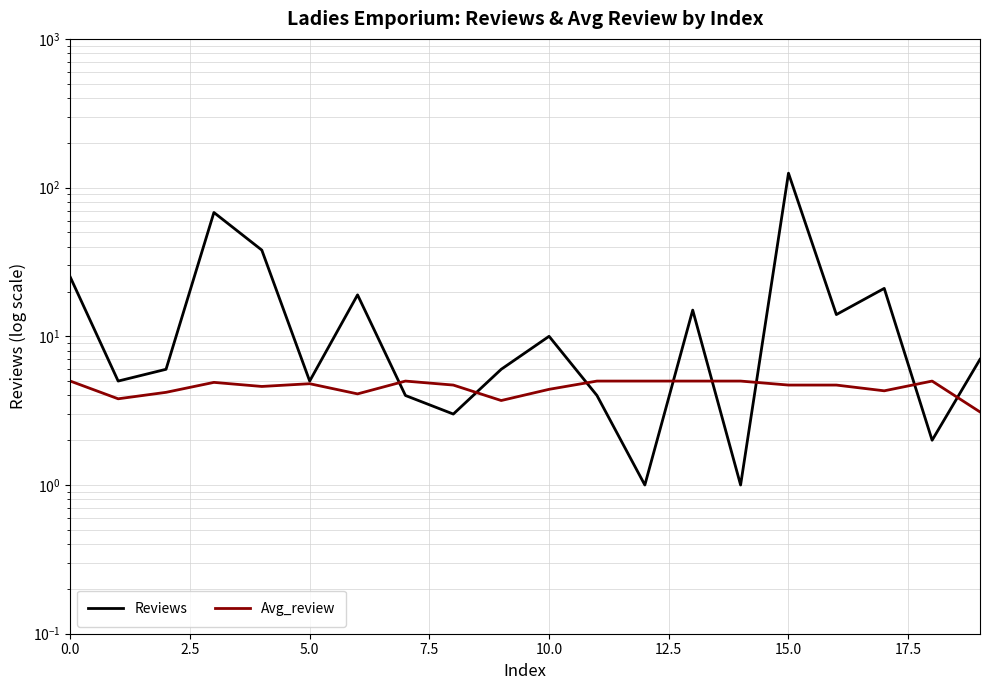

Which series changed the most between 5.0 and 9?

Avg_review